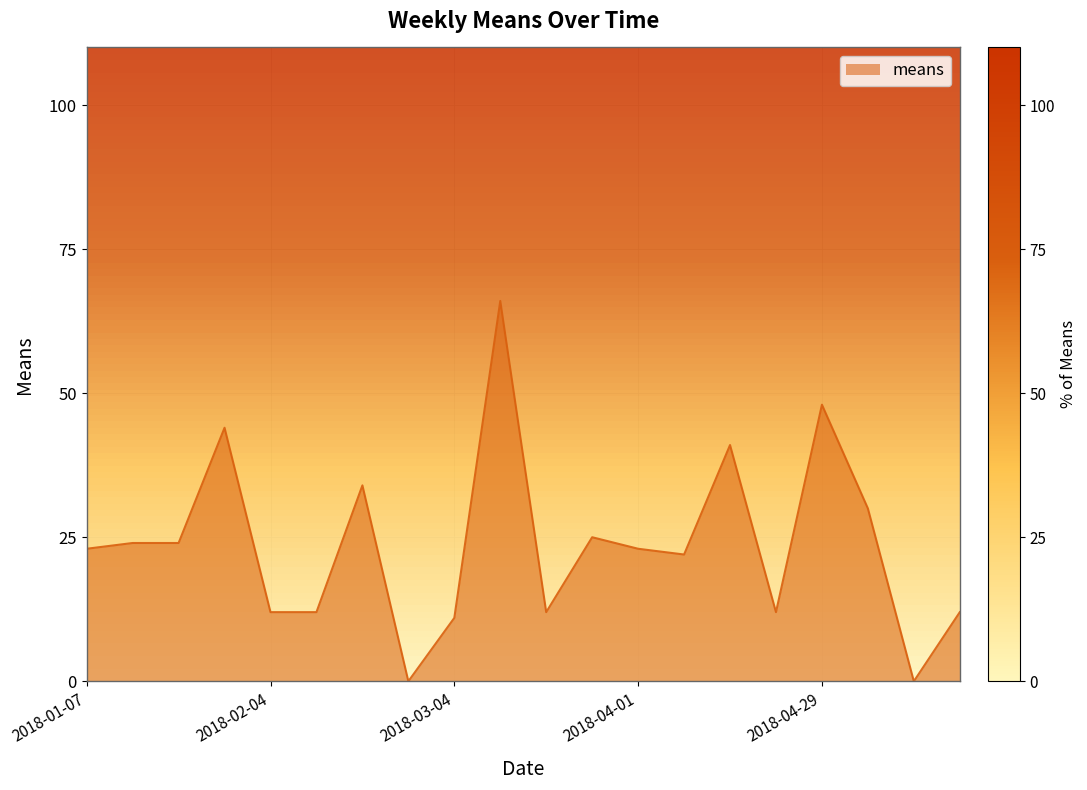

What is the label of the 18th point from the left?

2018-05-06